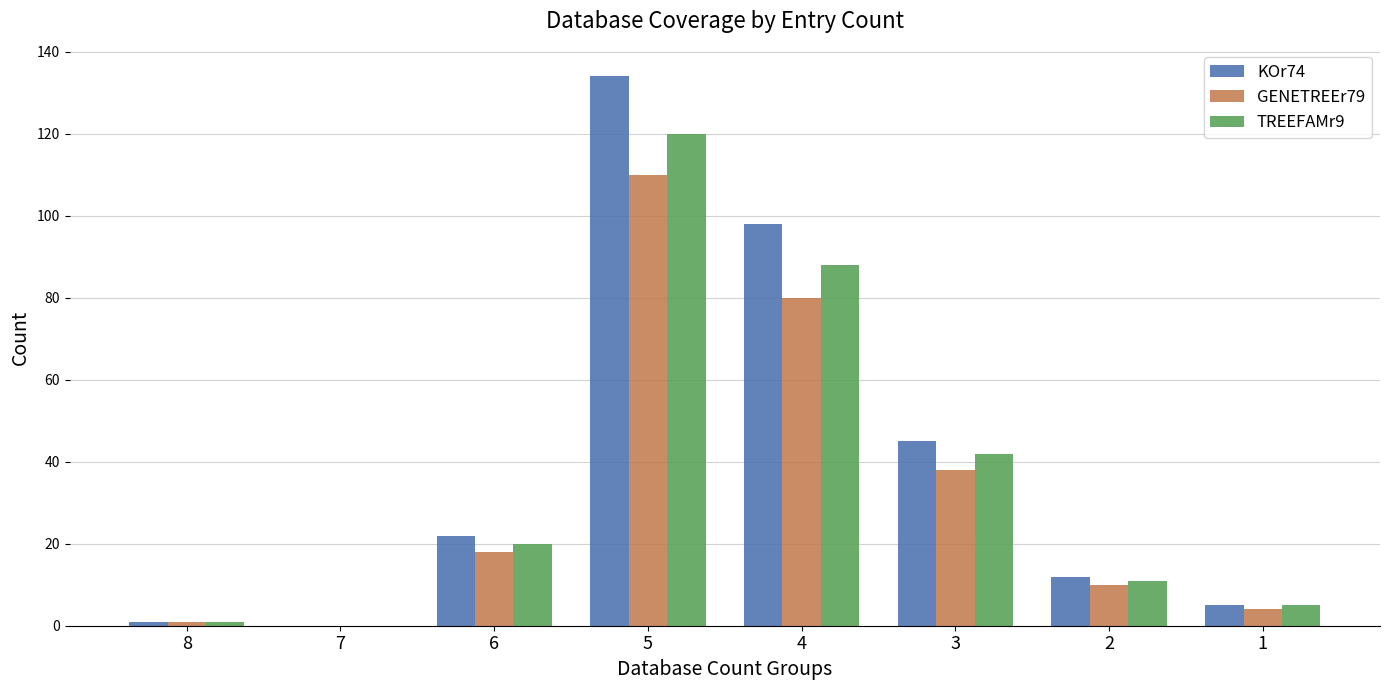

What are all the series names shown in the legend?

KOr74, GENETREEr79, TREEFAMr9